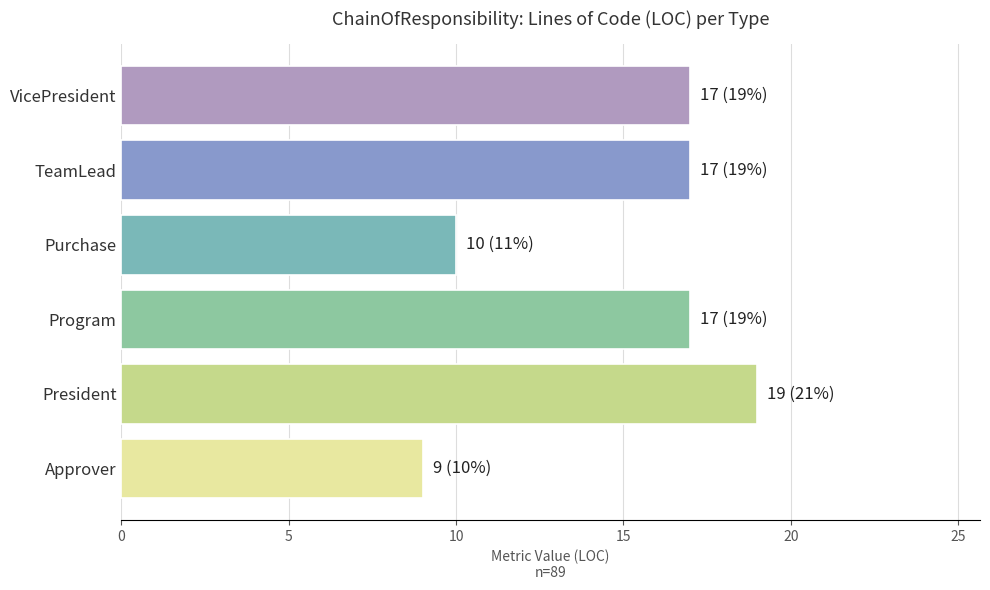

What is the difference between the second highest and second lowest values?

7